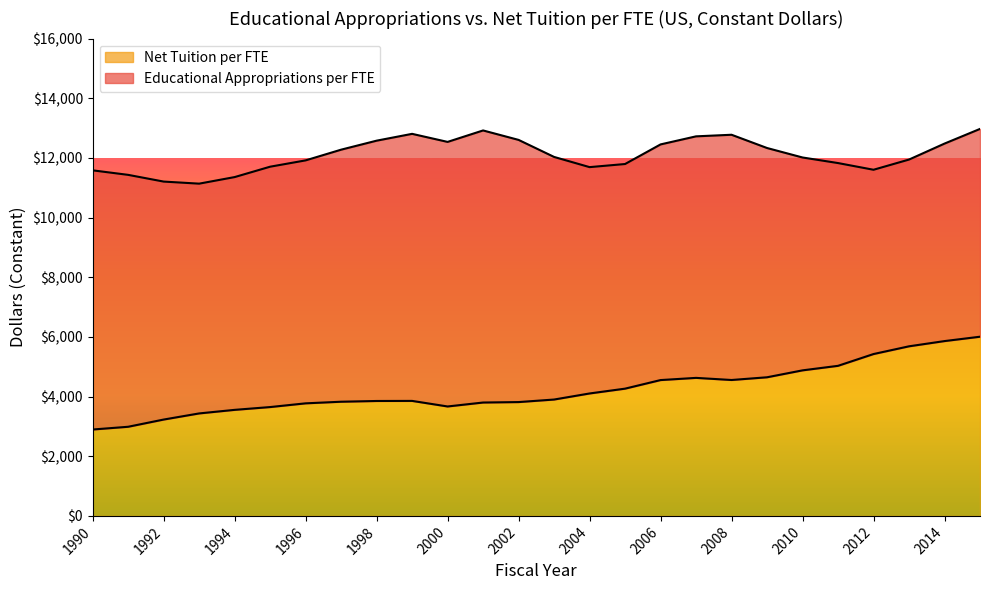

How many lines are shown in the chart?

2